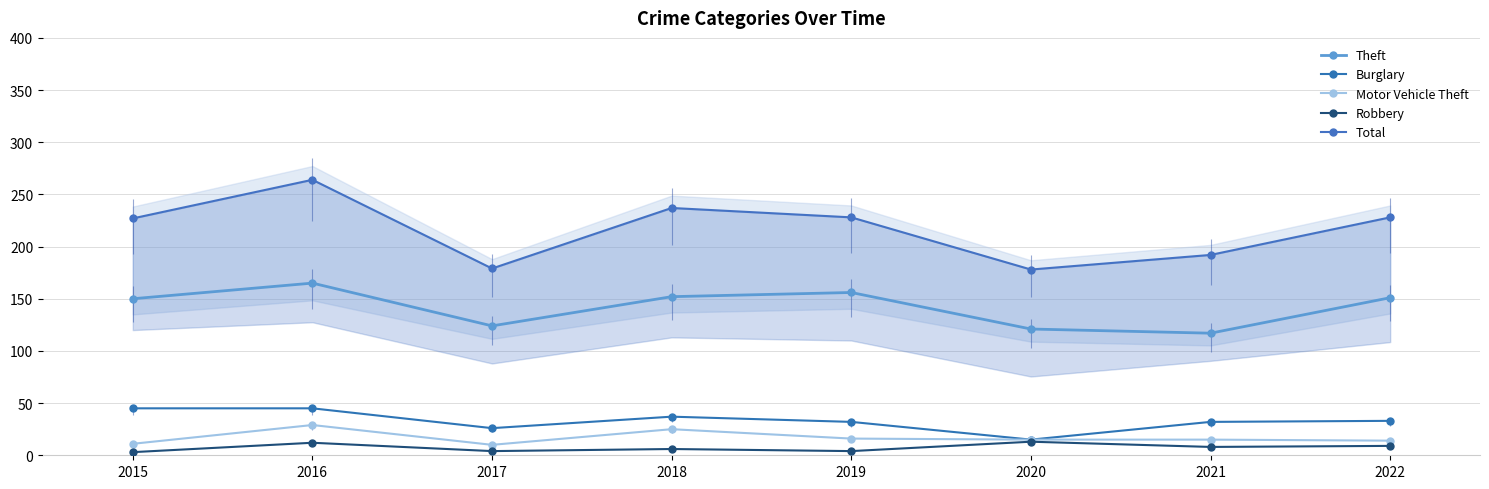

What is the value of the Motor Vehicle Theft point at the 8th from the left?

14